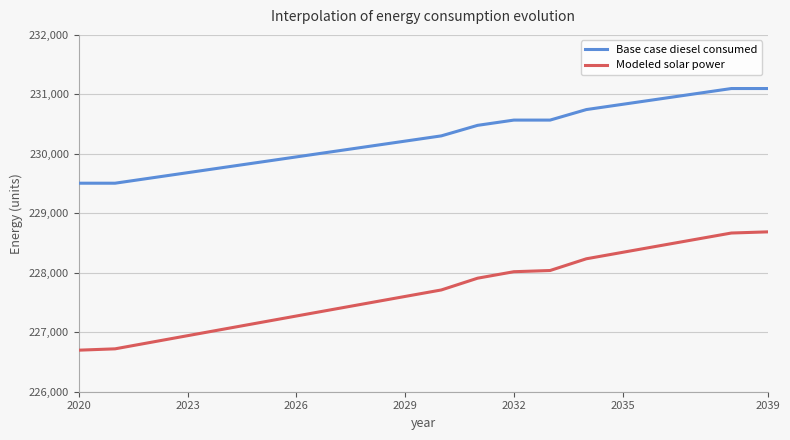

Rank the series by their maximum value, from highest to lowest.

Base case diesel consumed, Modeled solar power